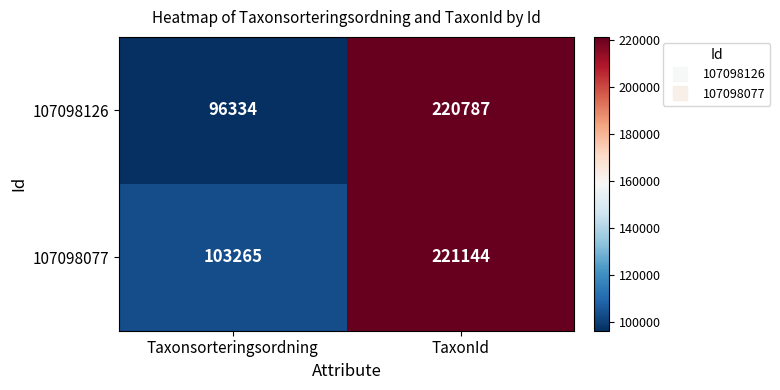

What is the sum of all 107098126 values?

317121